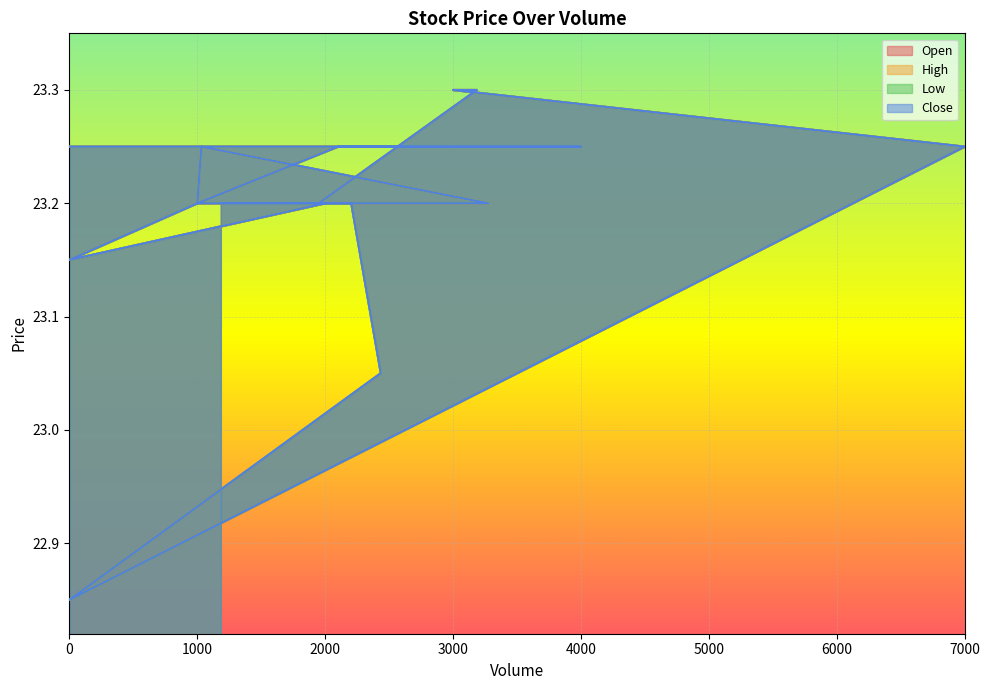

List the series in order of their peak value, lowest first.

Open, High, Low, Close